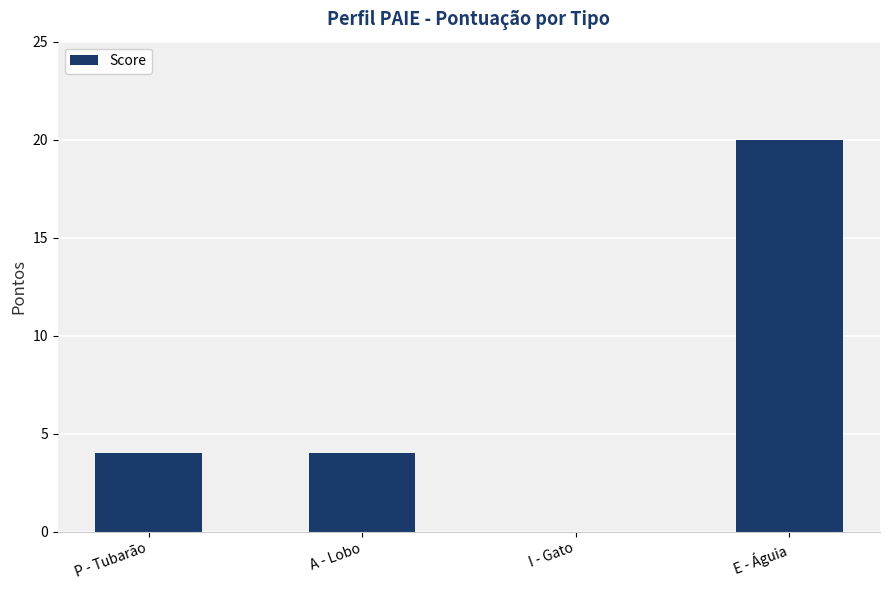

What is the approximate value at E - Águia?

20